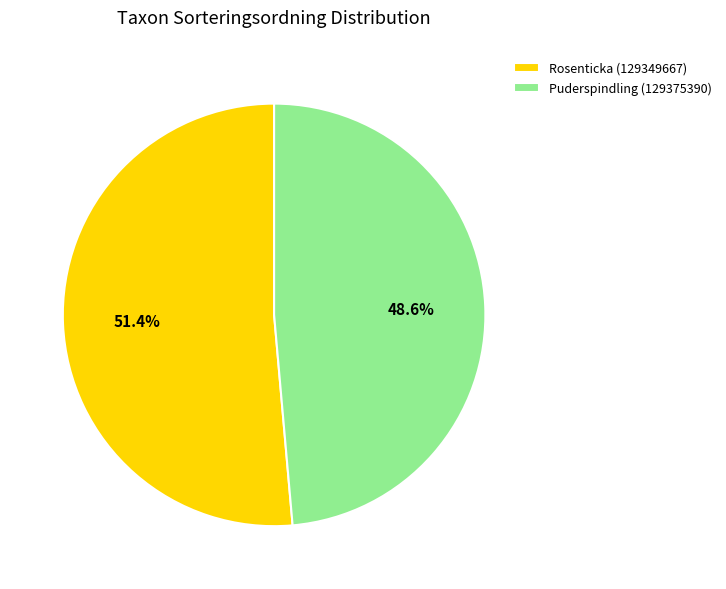

Which category has the biggest portion of the pie?

Rosenticka (129349667)